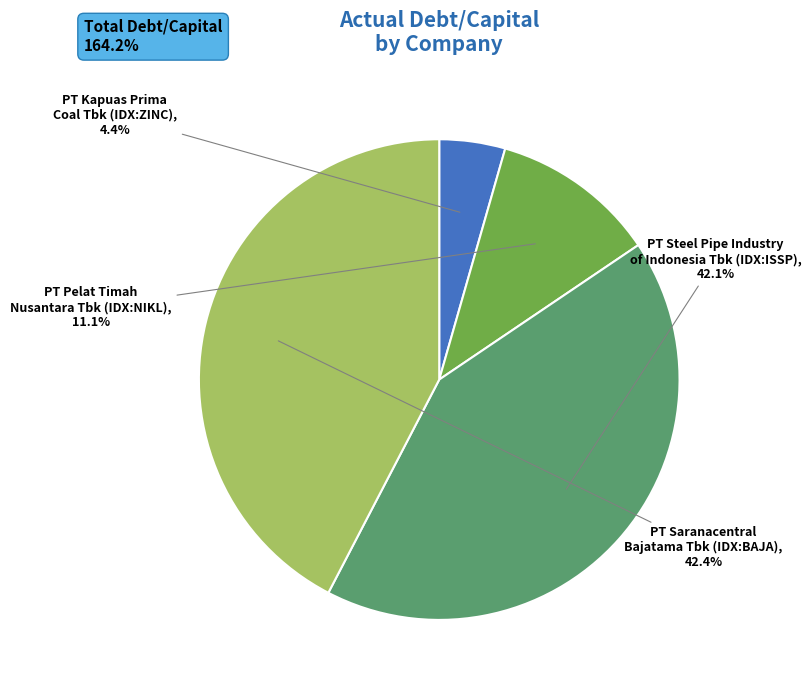

Does any single category account for the majority?

No